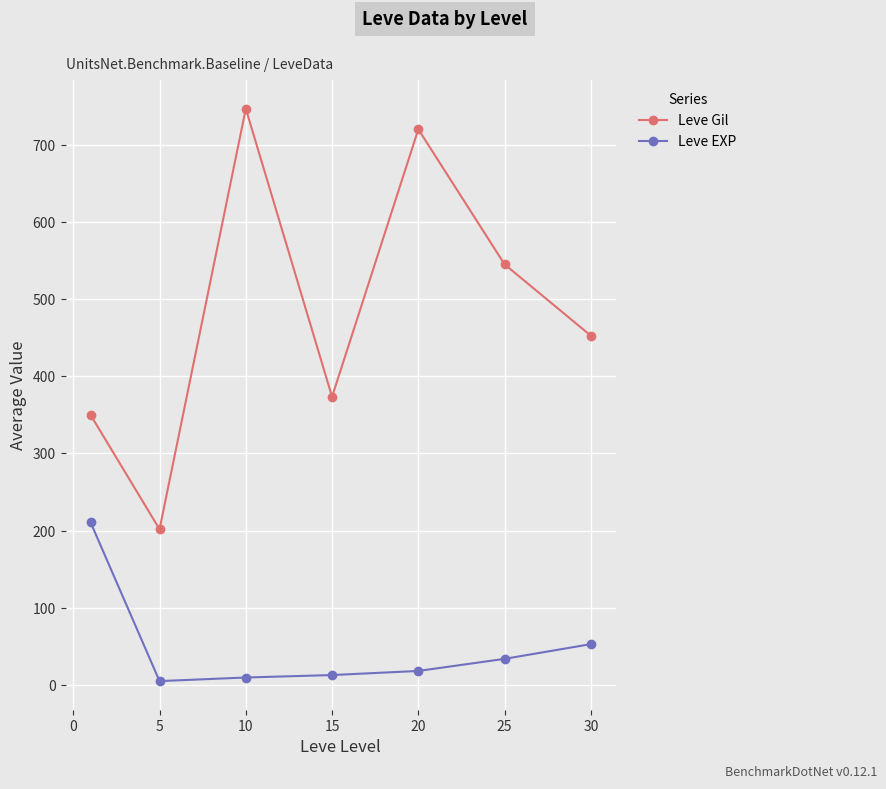

What is the value of the Leve EXP point at the 5th from the left?

18.0